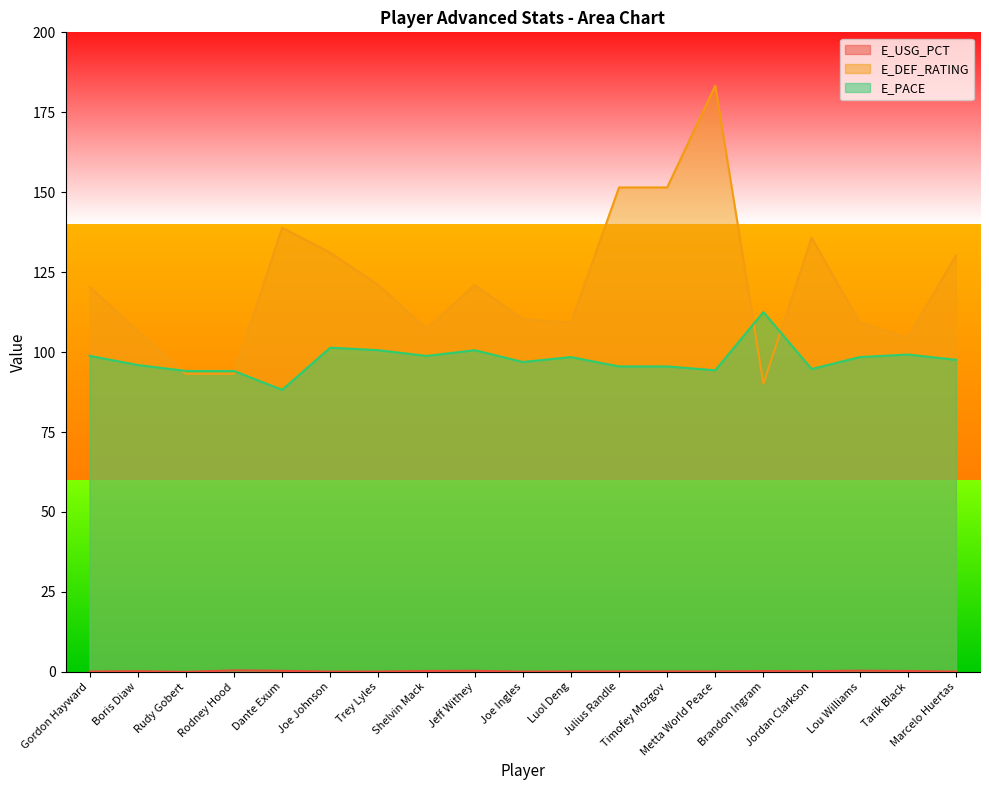

Which has a higher value, Luol Deng or Dante Exum?

Dante Exum